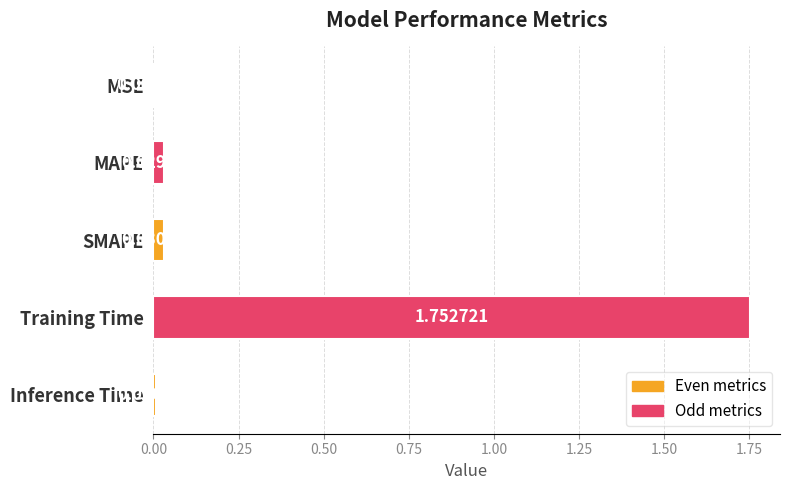

Which has a higher value, MAPE or SMAPE?

SMAPE